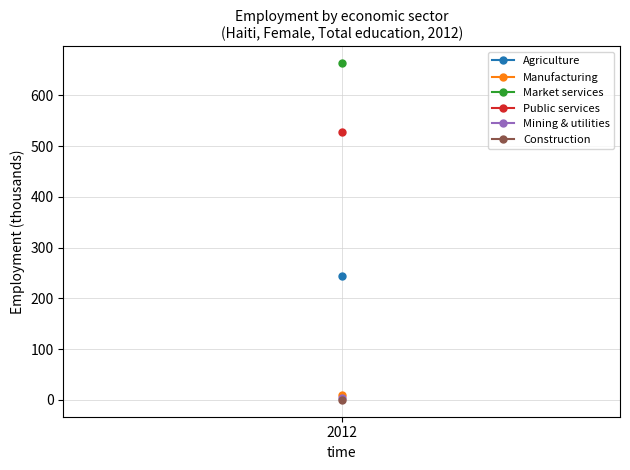

The value of eco_aggregate_mkt at 2012 is 664.0. True or false?

True